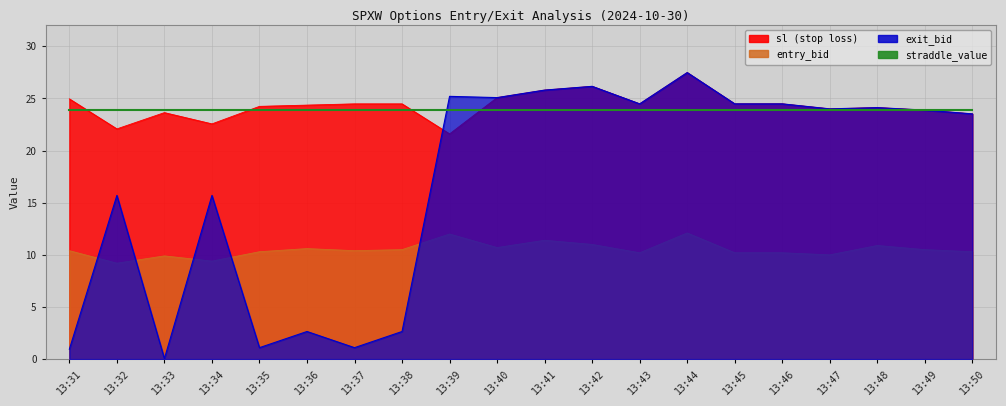

What is the value of the entry_bid point at the 18th from the left?

10.9